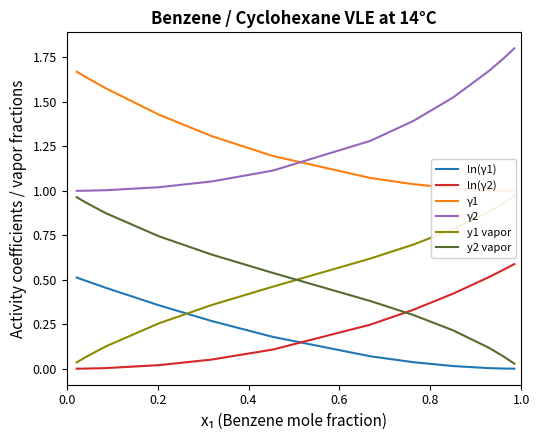

True or false: ln(γ2) and γ2 cross at least once.

False